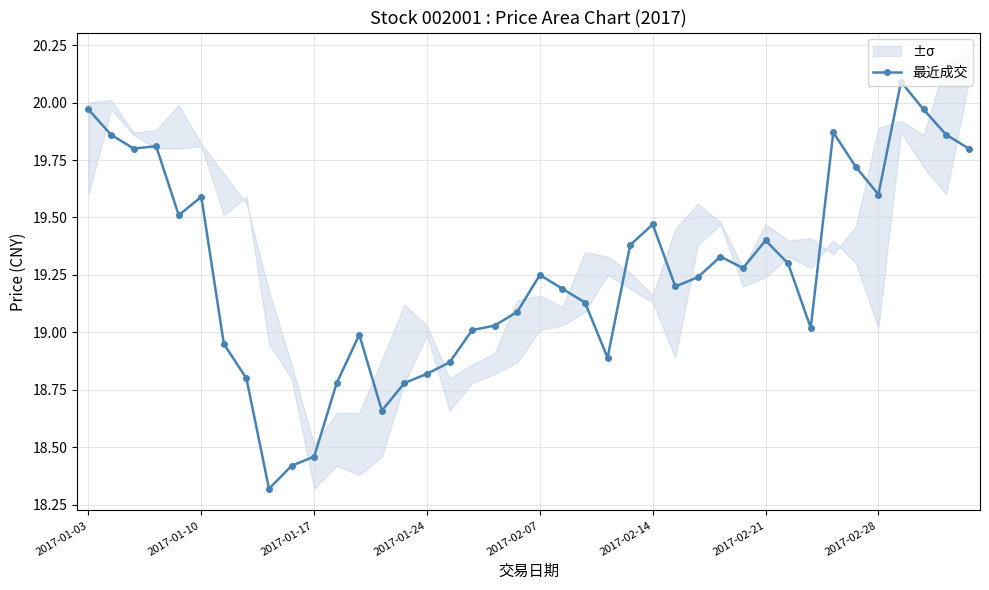

True or false: the data shows 10.5 at 2017-01-17.

False